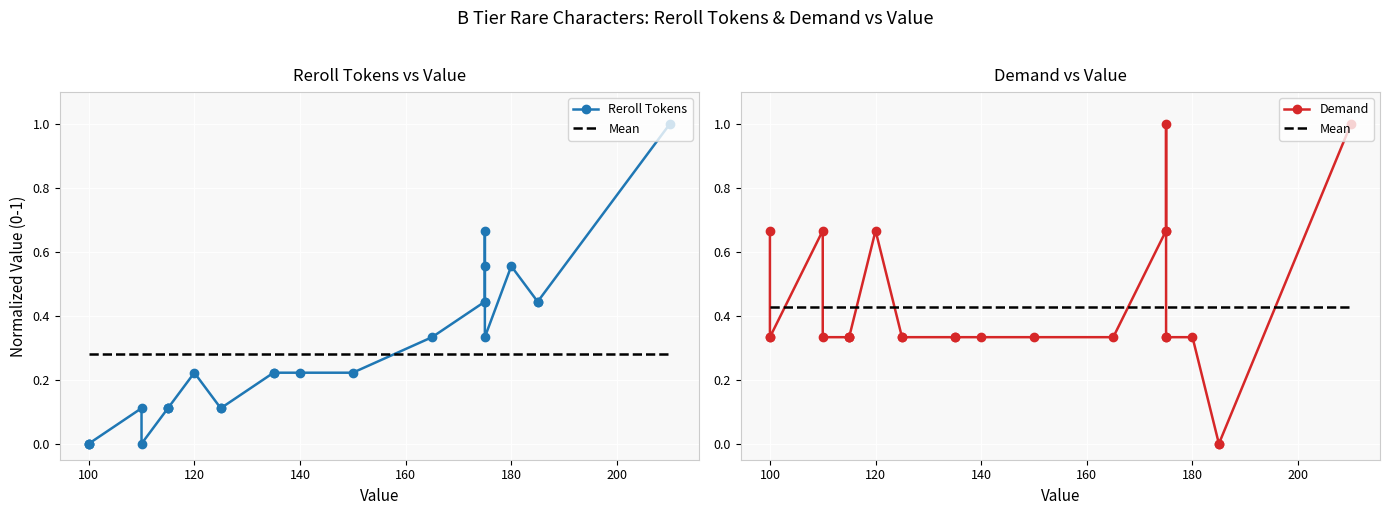

What is the sum of the Demand values at 140 and 200?

1.0